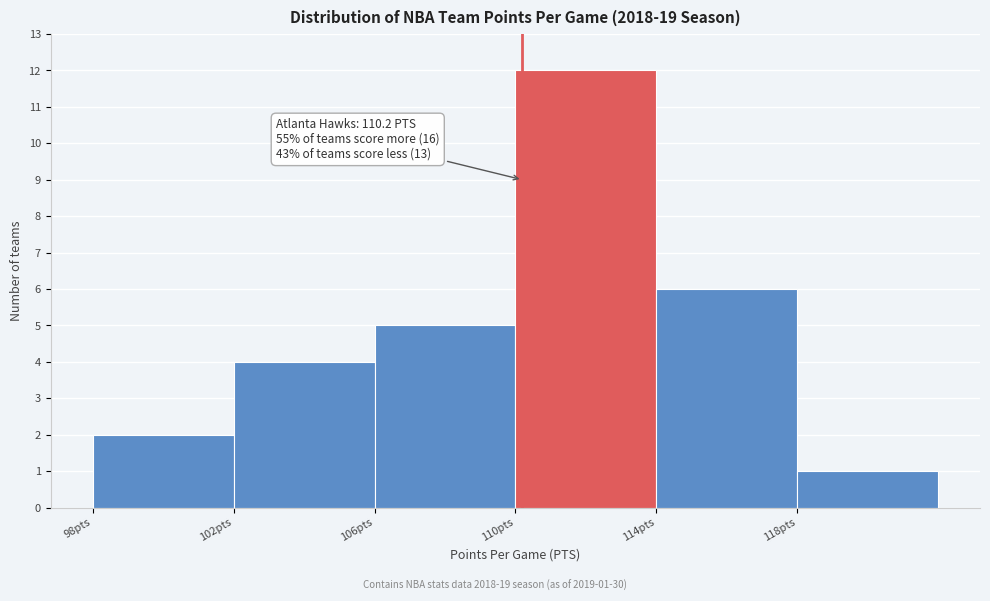

Which range on the x-axis has the tallest bar?

110 to 114